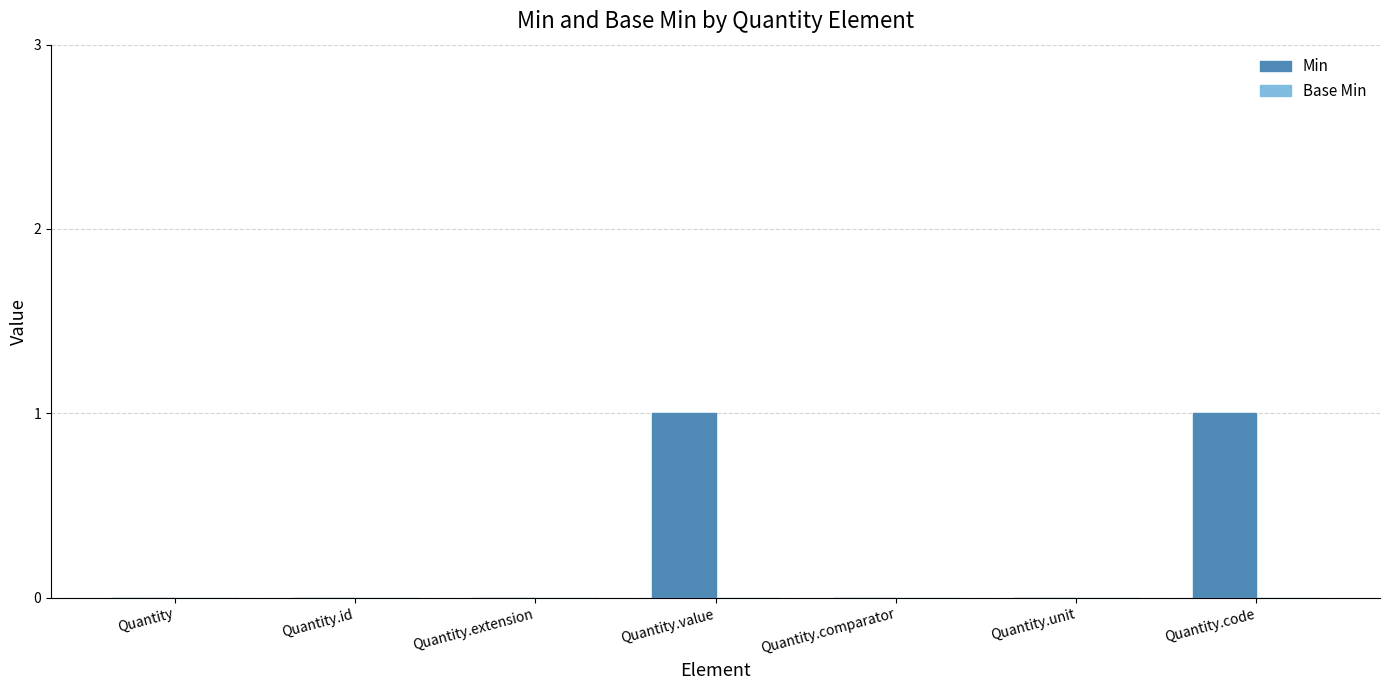

Reading right to left, extract all data points from this chart.

Quantity.code=1	Quantity.unit=0	Quantity.comparator=0	Quantity.value=1	Quantity.extension=0	Quantity.id=0	Quantity=0